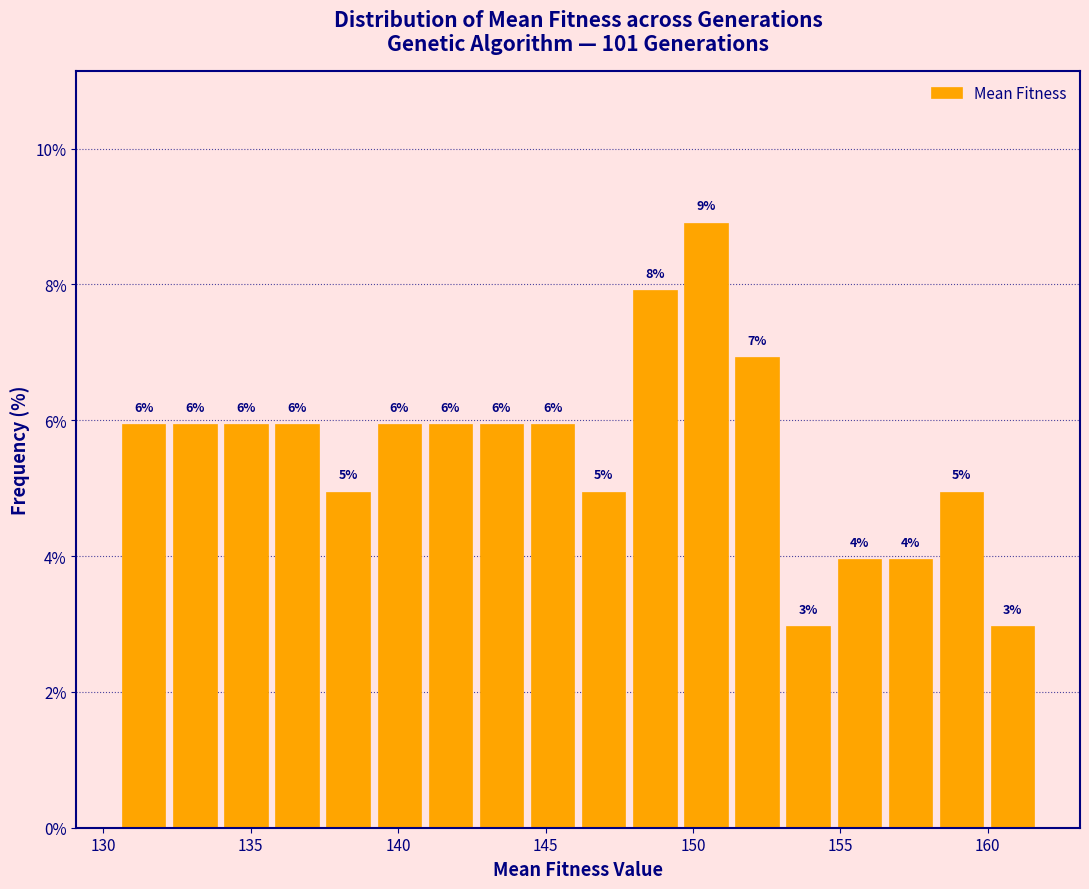

Read against the x-axis, roughly where is the centre of the tallest bar?

150.5